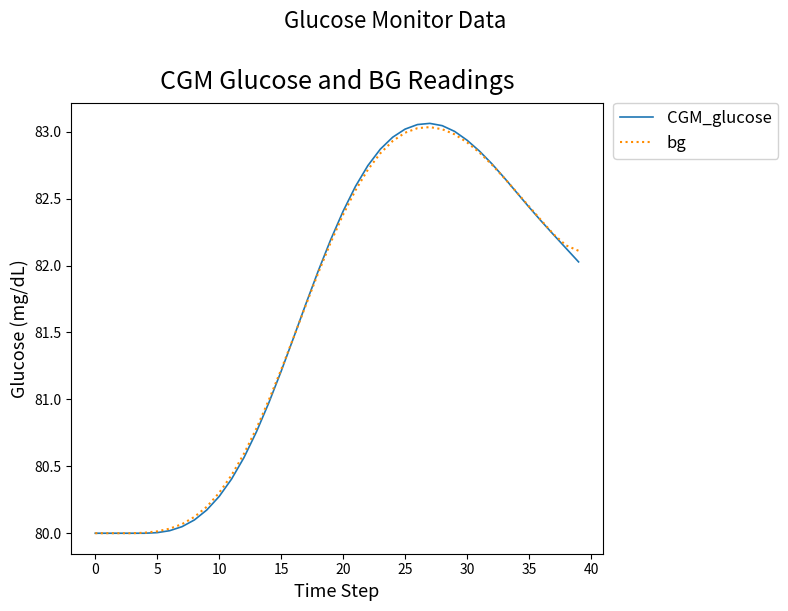

What is the sum of all bg values?

3265.5